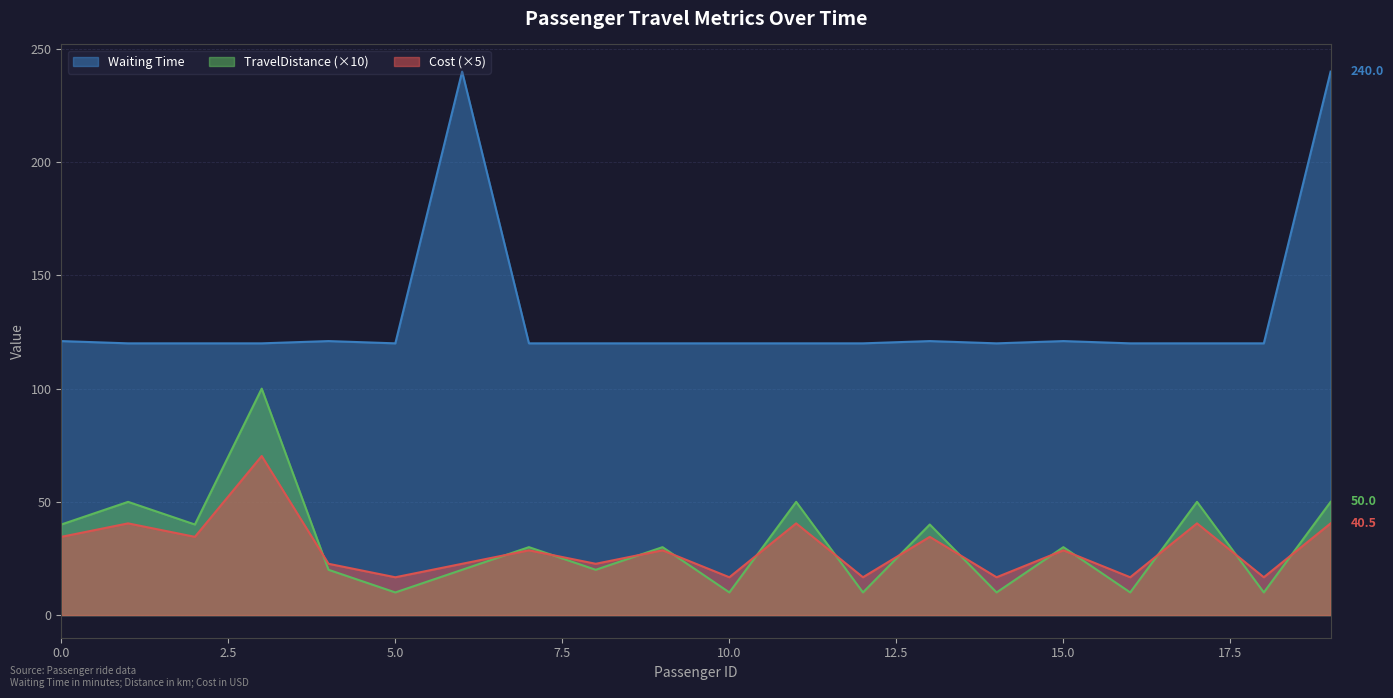

What is the value of the TravelDistance point at the 5th from the left?

20.0